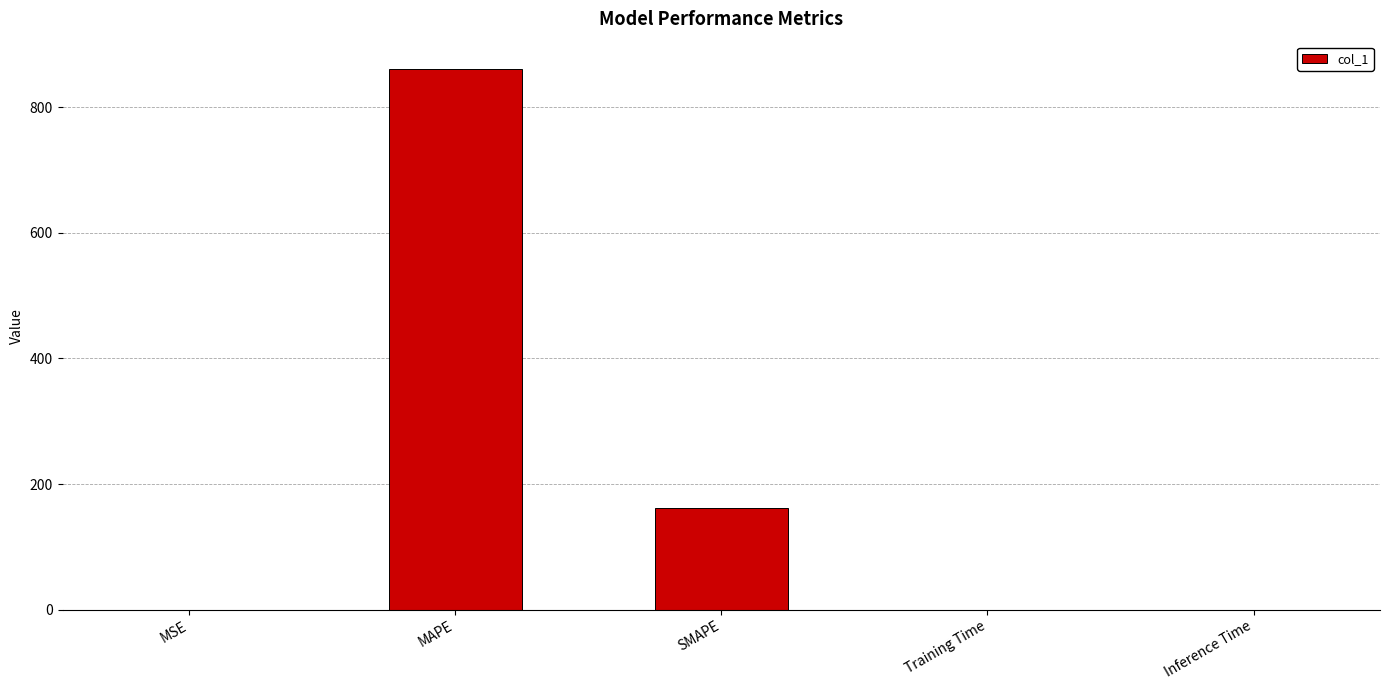

Between SMAPE and MAPE, which is larger?

MAPE